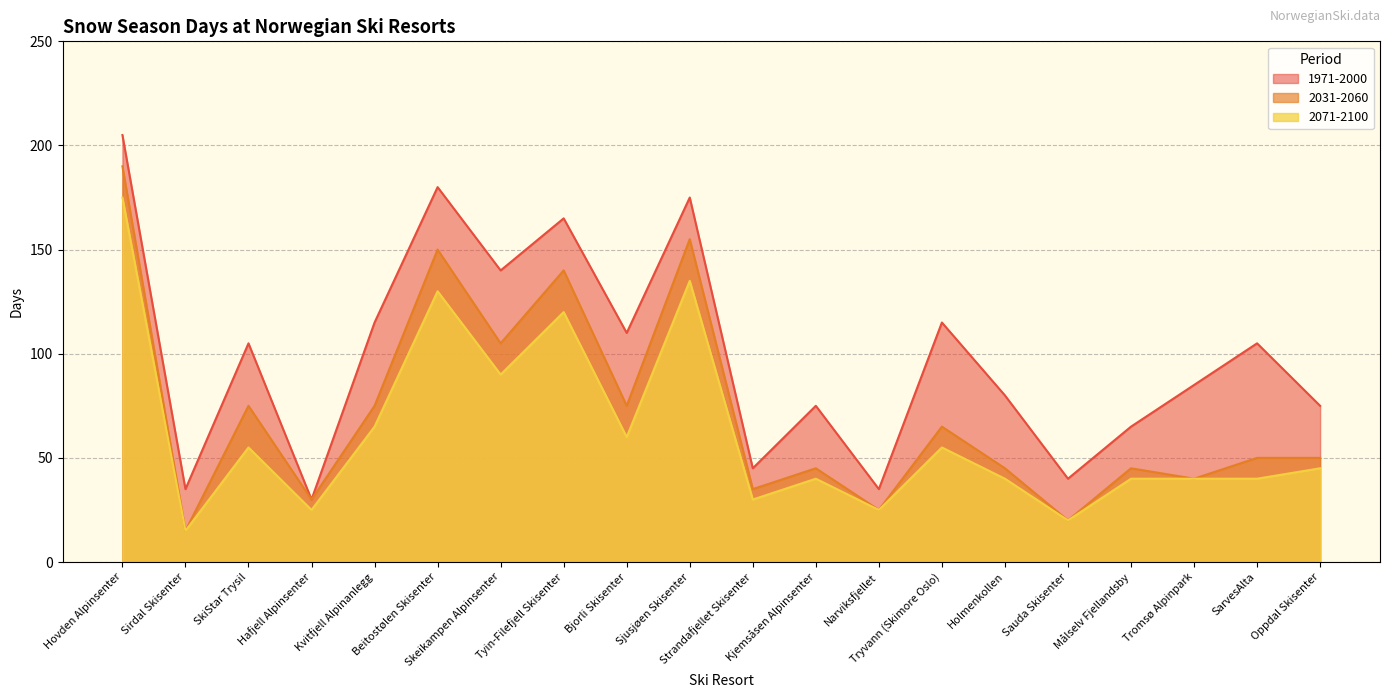

Which category has the highest value across all series?

Hovden Alpinsenter